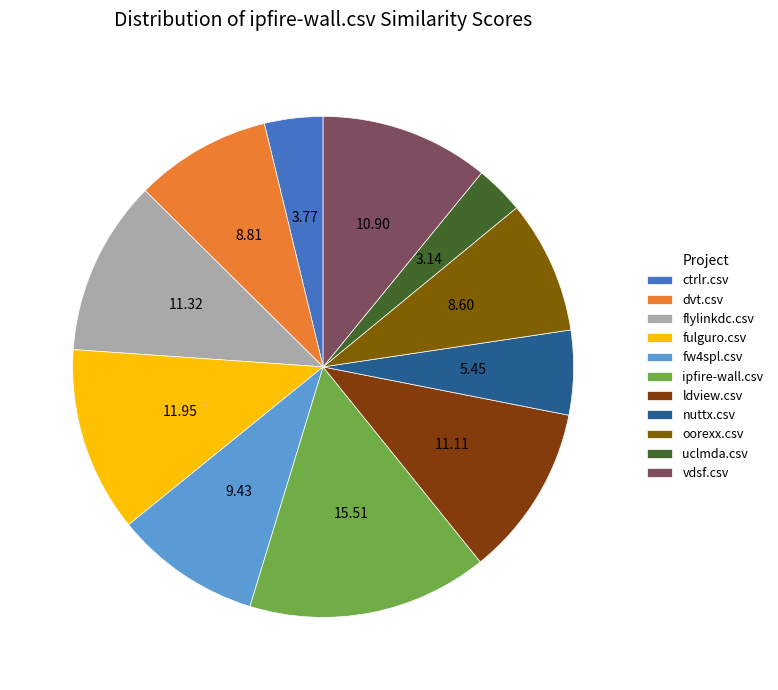

Which slice is the largest?

ipfire-wall.csv